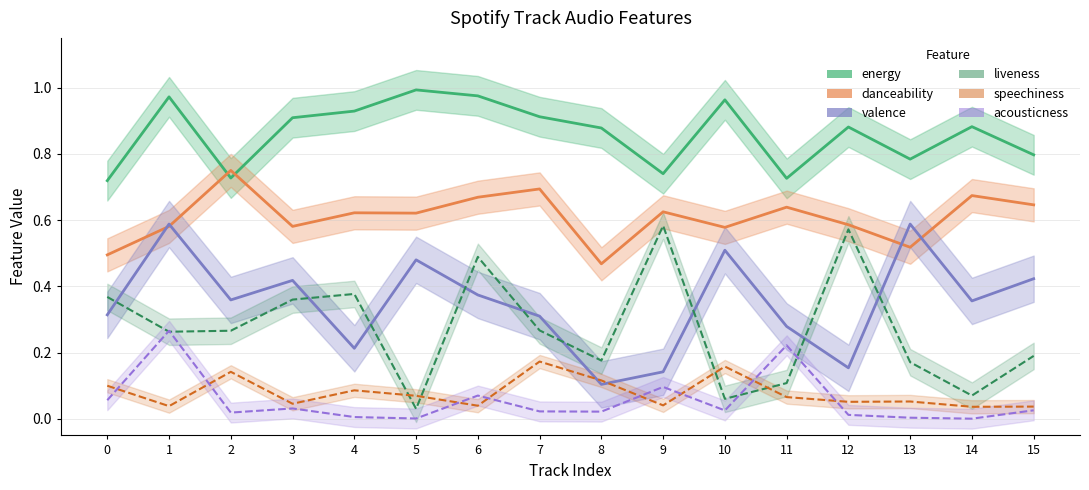

List the series in order of their peak value, highest first.

energy, danceability, valence, liveness, acousticness, speechiness